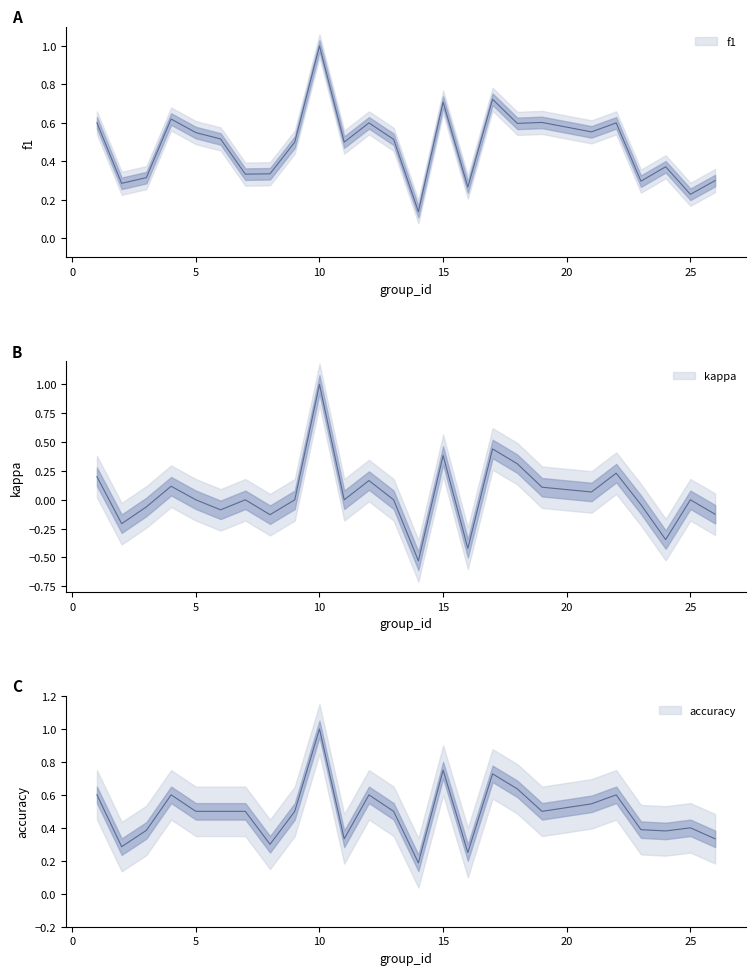

Reading left to right, list all the values displayed in this chart.

f1: 1=0.6	2=0.3	3=0.3	4=0.6	5=0.5	6=0.5	7=0.3	8=0.3	9=0.5	10=1.0	11=0.5	12=0.6	13=0.5	14=0.1	15=0.7	16=0.3	17=0.7	18=0.6	19=0.6	21=0.6	22=0.6	23=0.3	24=0.4	25=0.2	26=0.3
kappa: 1=0.2	2=-0.2	3=-0.1	4=0.1	5=0.0	6=-0.1	7=0.0	8=-0.1	9=0.0	10=1.0	11=0.0	12=0.2	13=0.0	14=-0.5	15=0.4	16=-0.4	17=0.4	18=0.3	19=0.1	21=0.1	22=0.2	23=-0.0	24=-0.3	25=0.0	26=-0.1
accuracy: 1=0.6	2=0.3	3=0.4	4=0.6	5=0.5	6=0.5	7=0.5	8=0.3	9=0.5	10=1.0	11=0.3	12=0.6	13=0.5	14=0.2	15=0.8	16=0.2	17=0.7	18=0.6	19=0.5	21=0.5	22=0.6	23=0.4	24=0.4	25=0.4	26=0.3